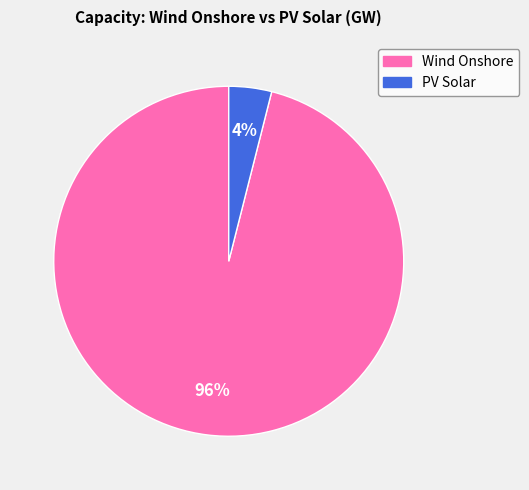

Is there any slice that represents more than half of the pie?

Yes